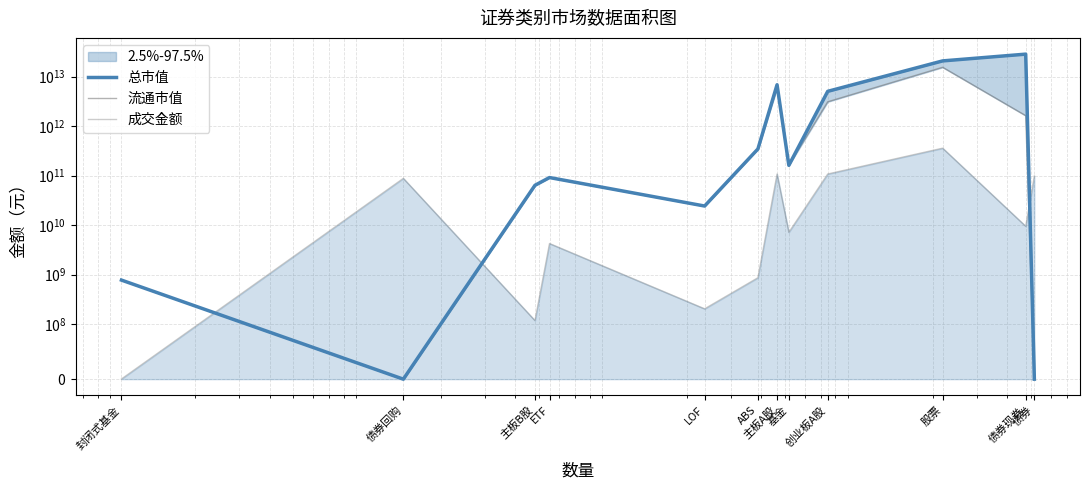

Is the value of 总市值 at ETF greater than the value of 成交金额 at 主板B股?

Yes